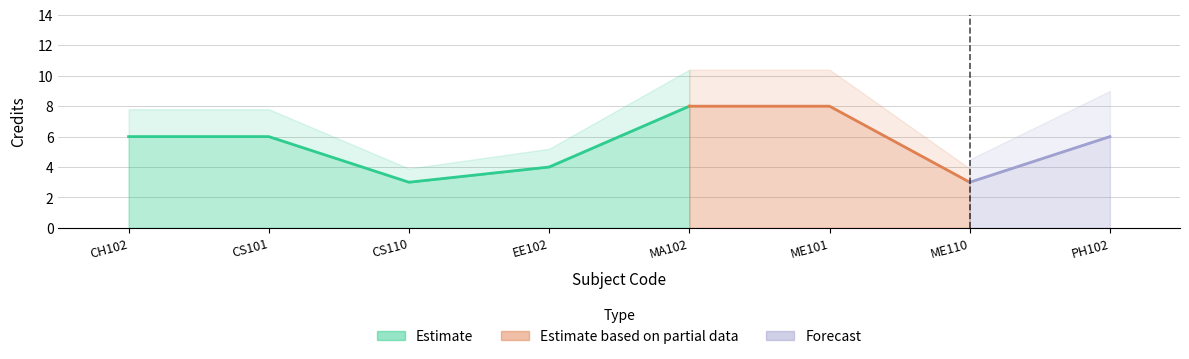

Does the chart have visible grid lines?

Yes